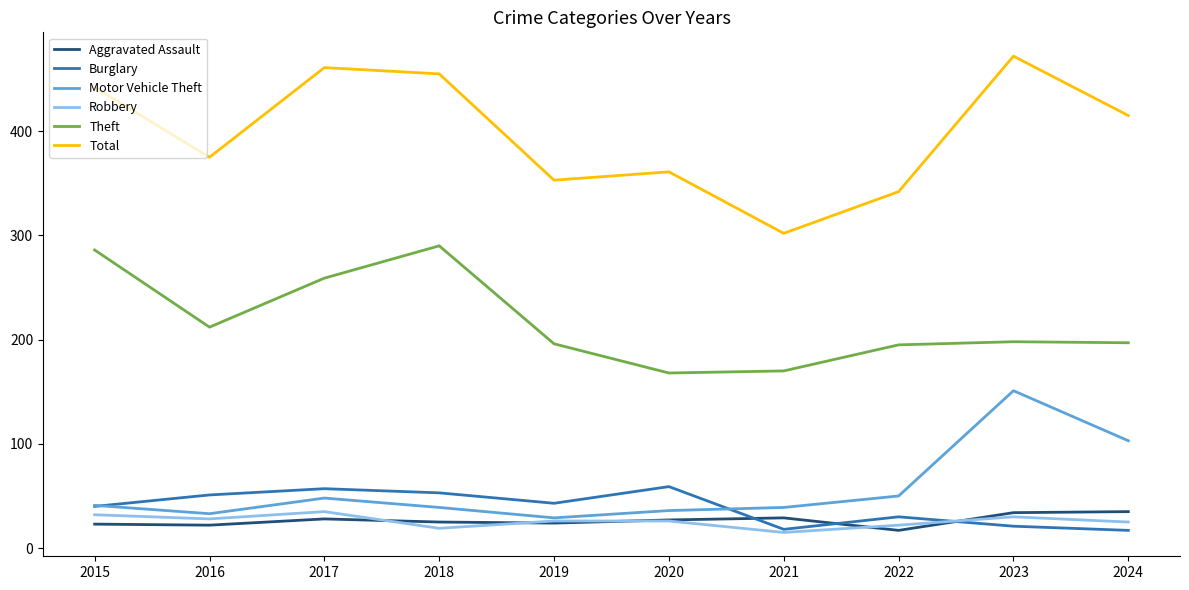

True or false: Motor Vehicle Theft and Aggravated Assault cross at least once.

False